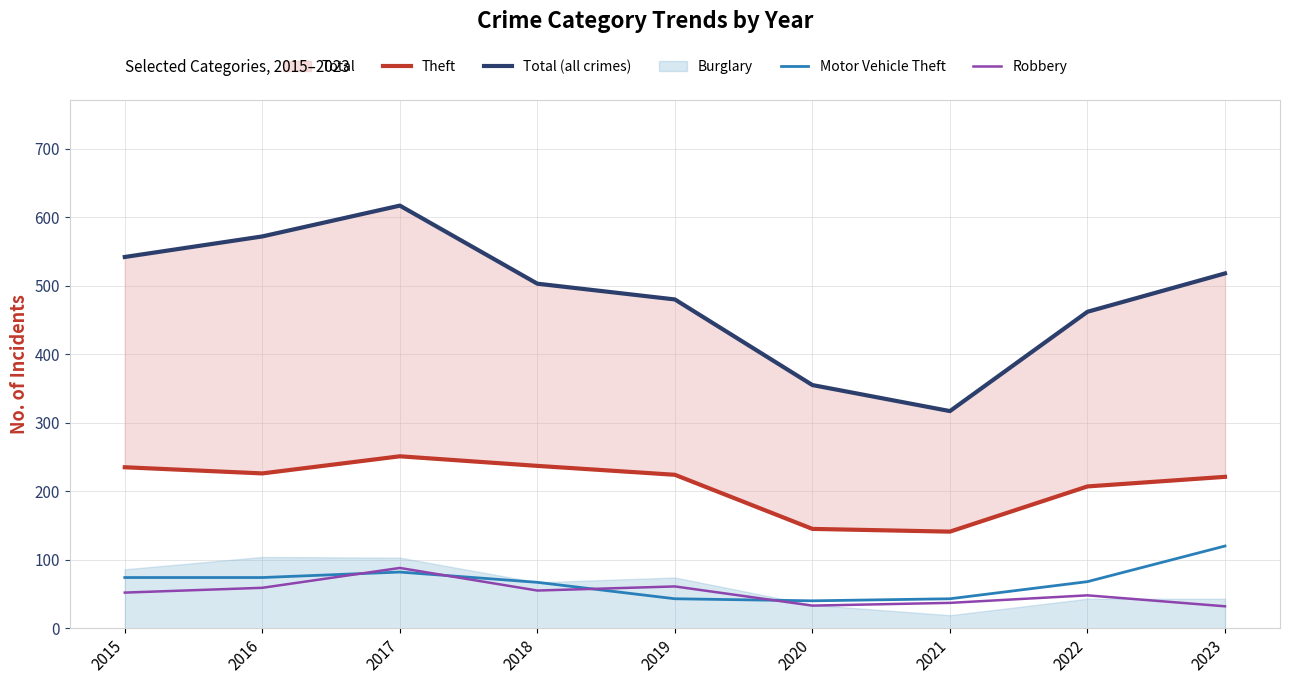

The value of Robbery at 2017 is 88. True or false?

True